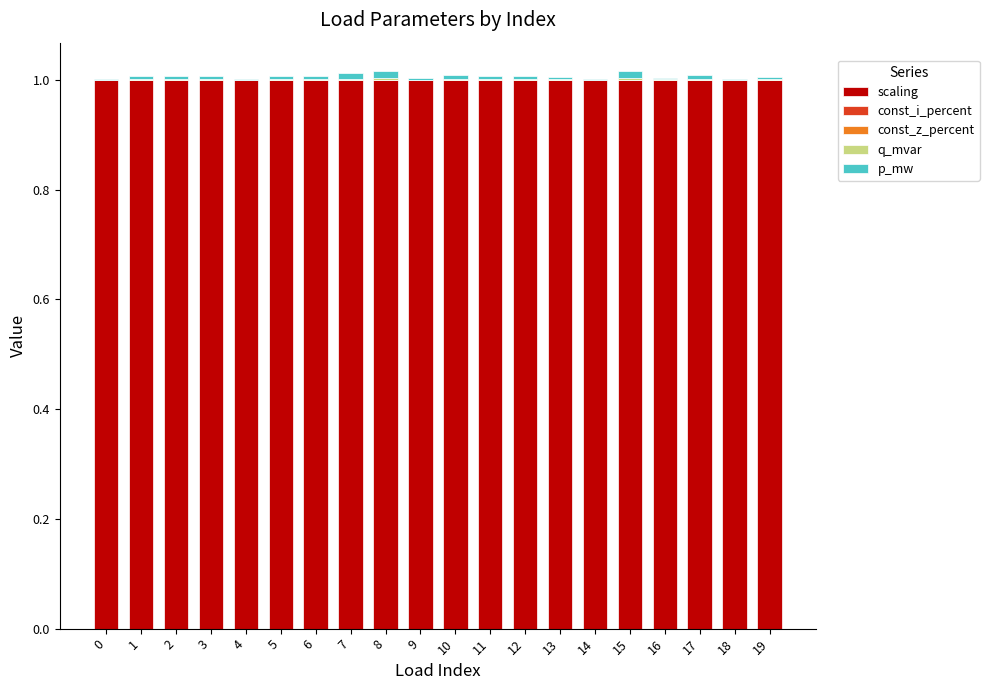

True or false: scaling has a value of 1.6 at 6.

False